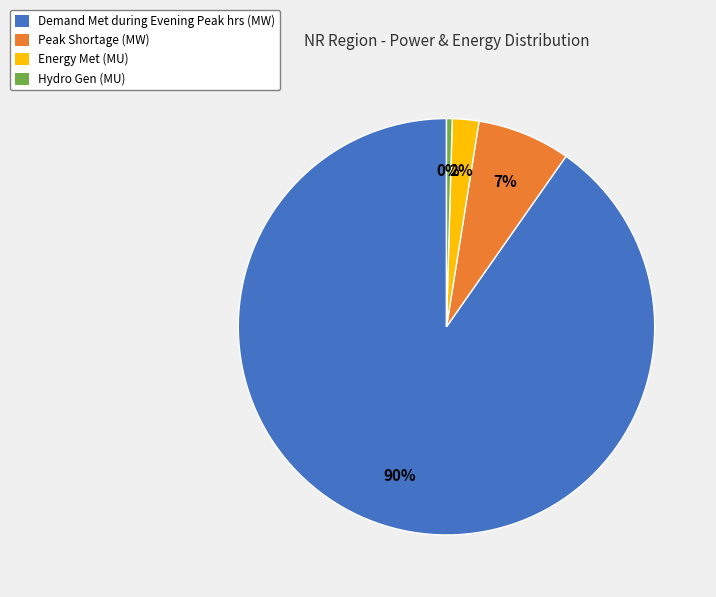

Which slice is the smallest?

Hydro Gen (MU)